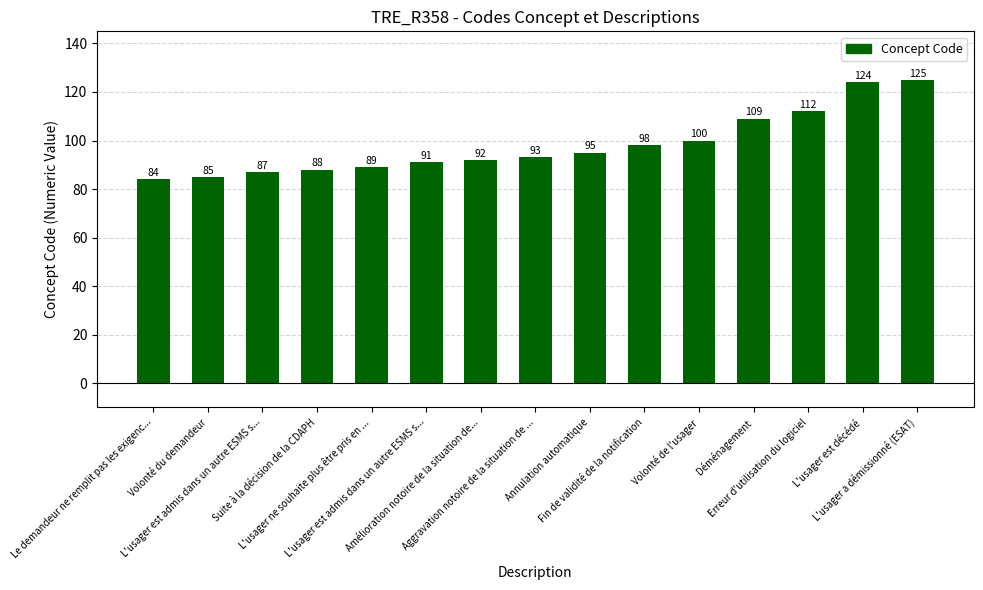

Count the number of data series in this chart.

1